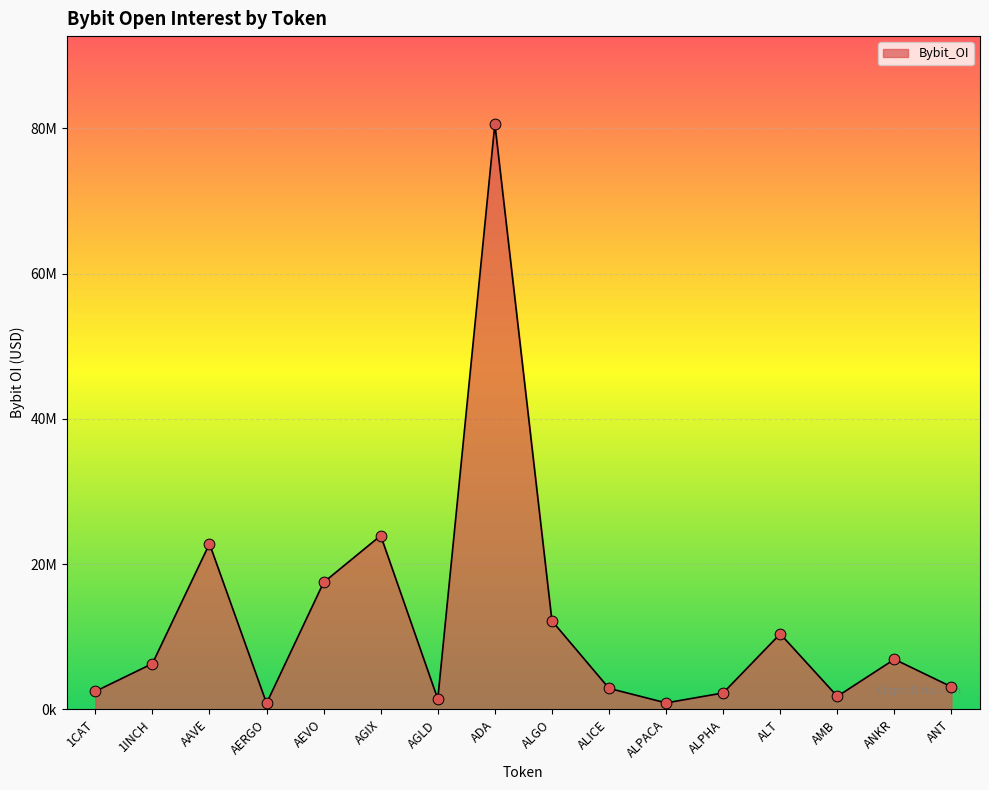

What is the ratio of the value at ALGO to the value at AEVO?

0.7